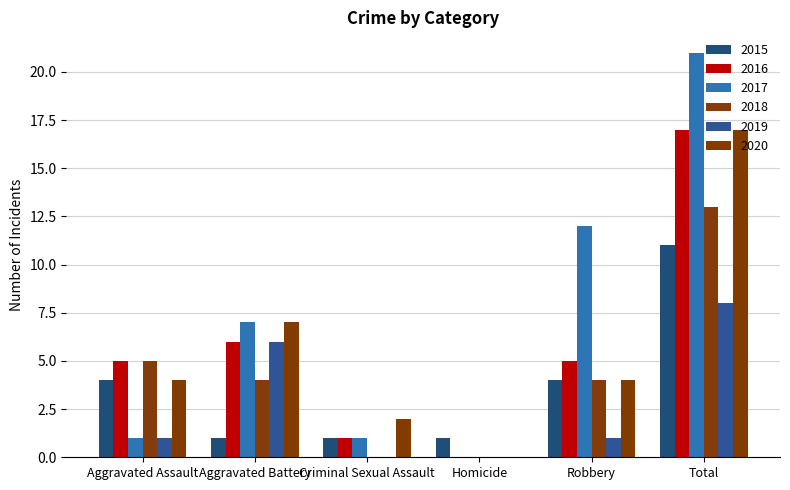

What is the difference between the second highest and minimum values in the 2018 series?

5